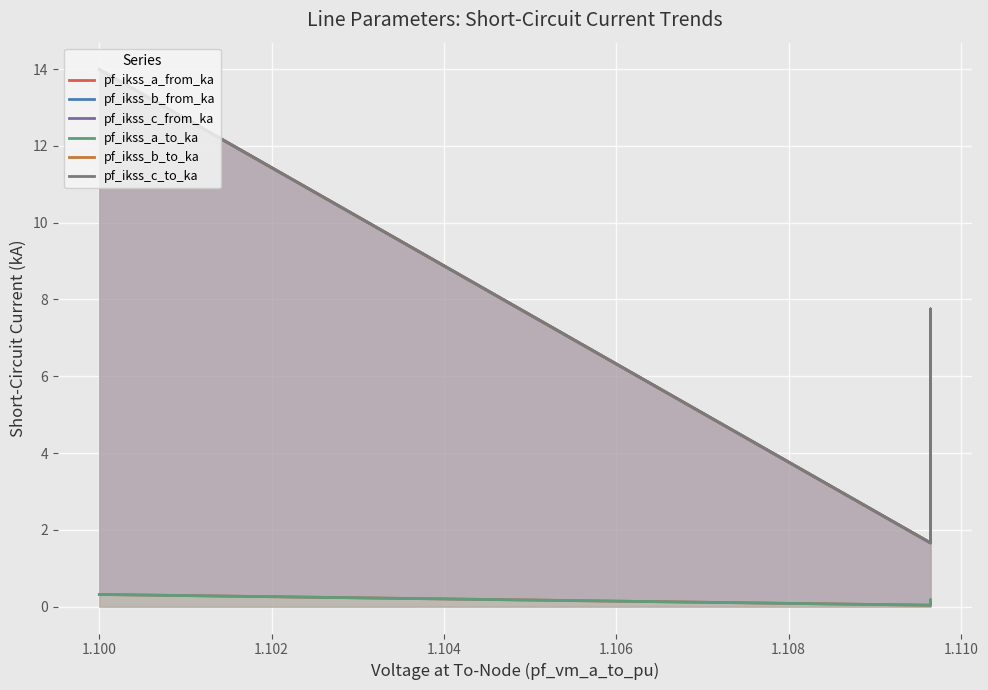

How many lines are shown in the chart?

6